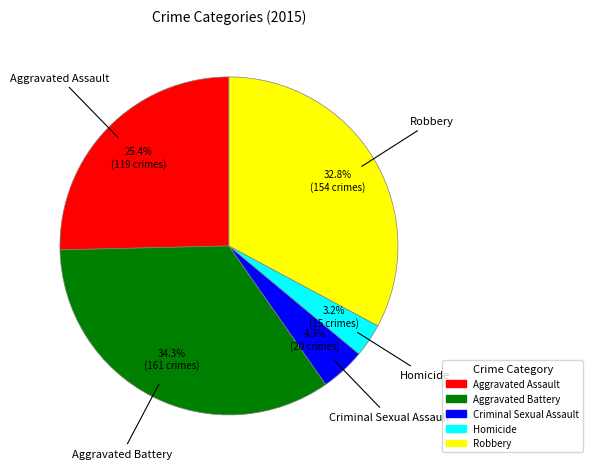

True or false: Criminal Sexual Assault accounts for 4% of the total.

True